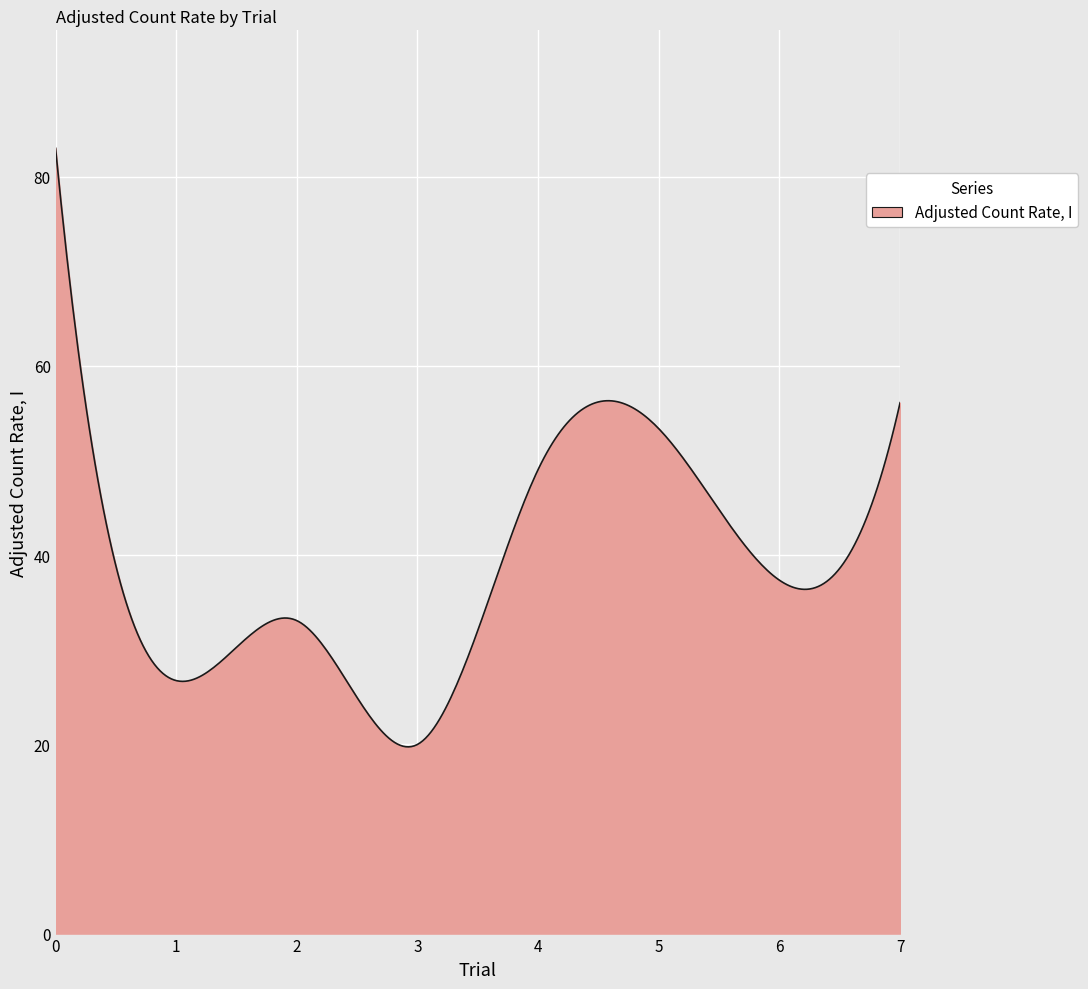

What is the difference between the maximum and minimum values?

63.3